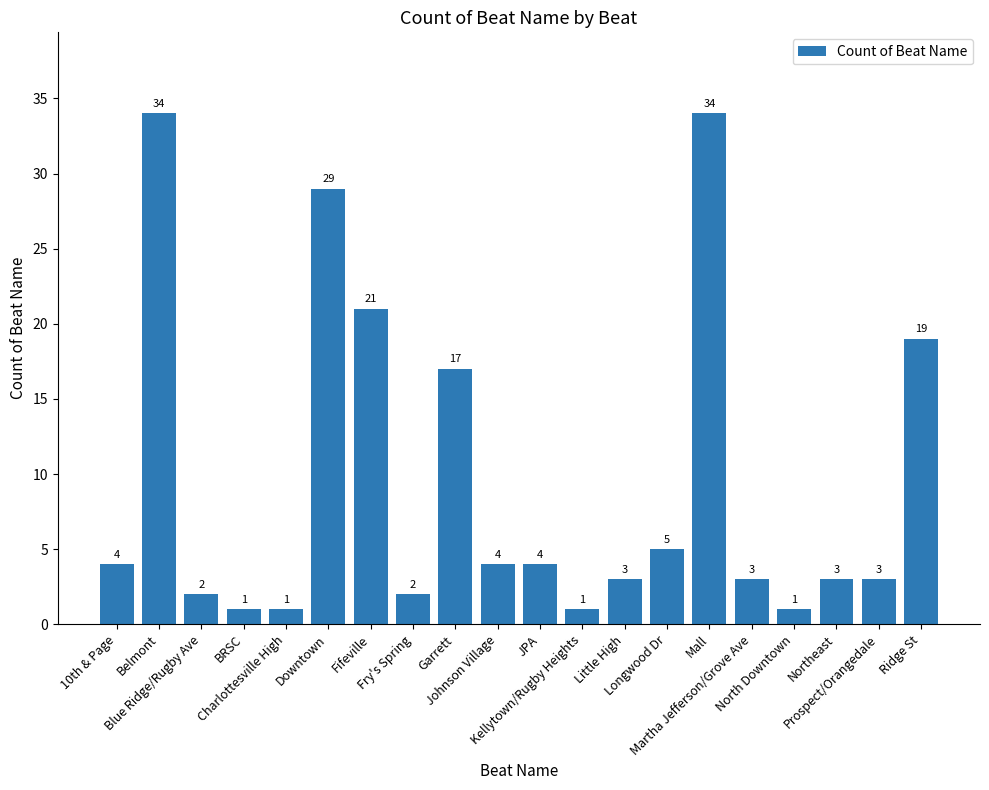

Reading left to right, list all the values displayed in this chart.

10th & Page=4	Belmont=34	Blue Ridge/Rugby Ave=2	BRSC=1	Charlottesville High=1	Downtown=29	Fifeville=21	Fry's Spring=2	Garrett=17	Johnson Village=4	JPA=4	Kellytown/Rugby Heights=1	Little High=3	Longwood Dr=5	Mall=34	Martha Jefferson/Grove Ave=3	North Downtown=1	Northeast=3	Prospect/Orangedale=3	Ridge St=19